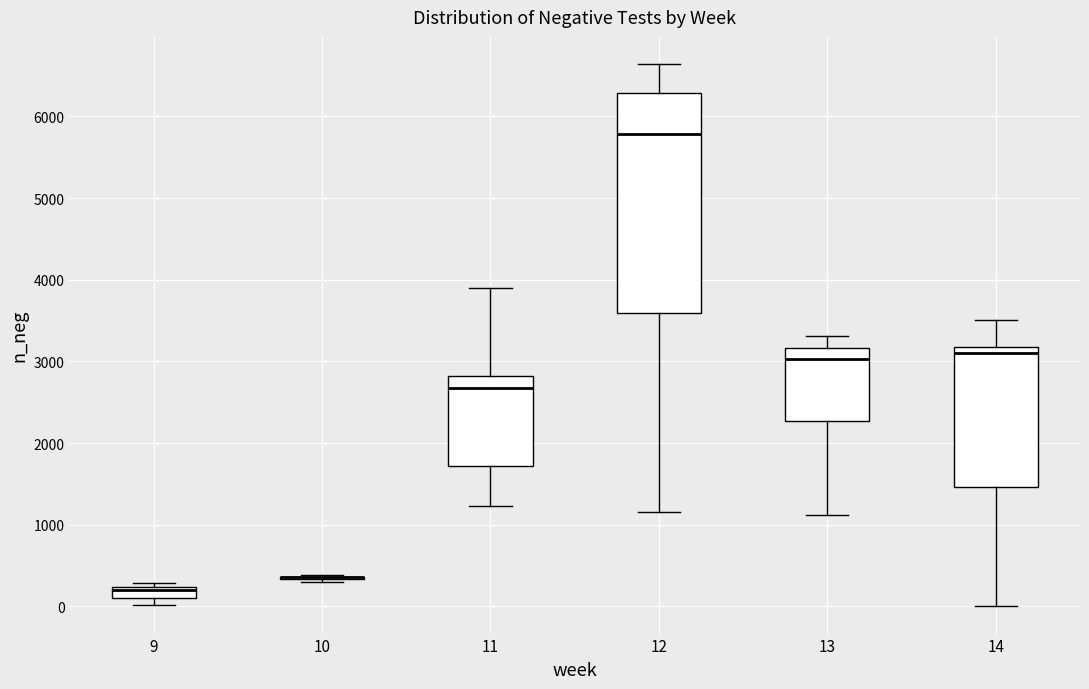

Where is the upper edge of the box at x = 12 on the y-axis? The values are not printed on the chart, so give them approximately, as read against the axis.

6300